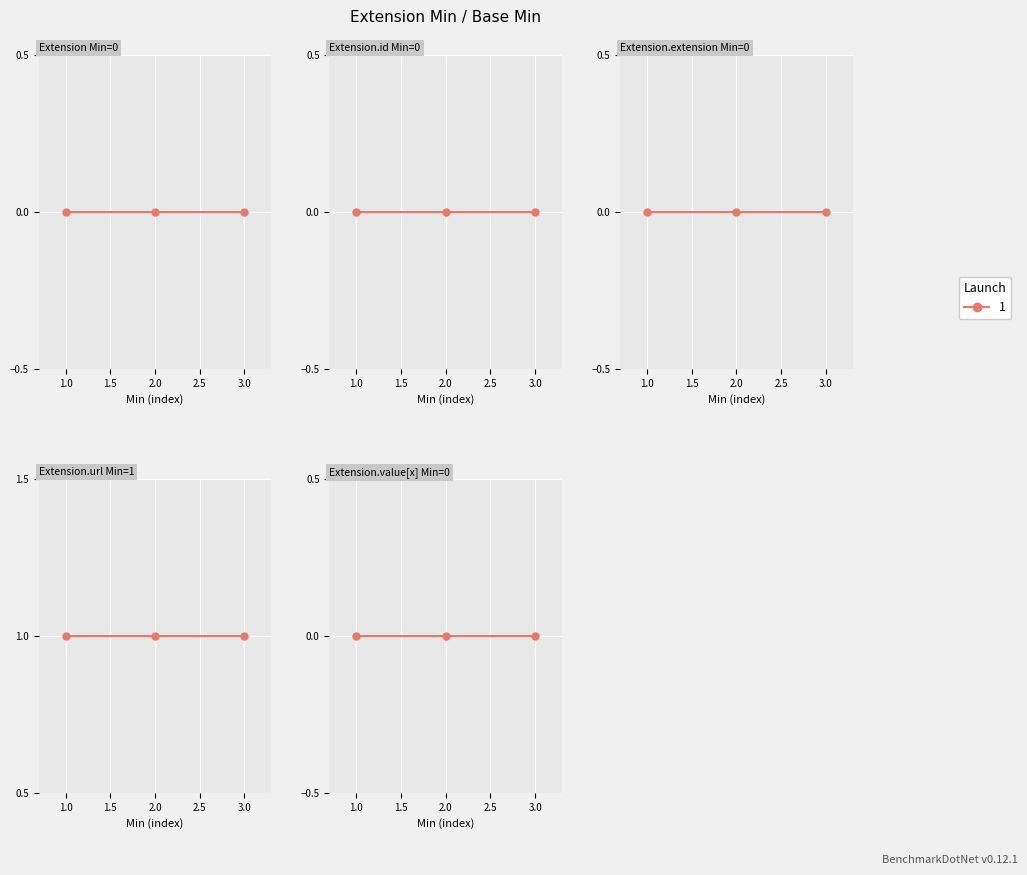

What is the greatest value displayed?

1